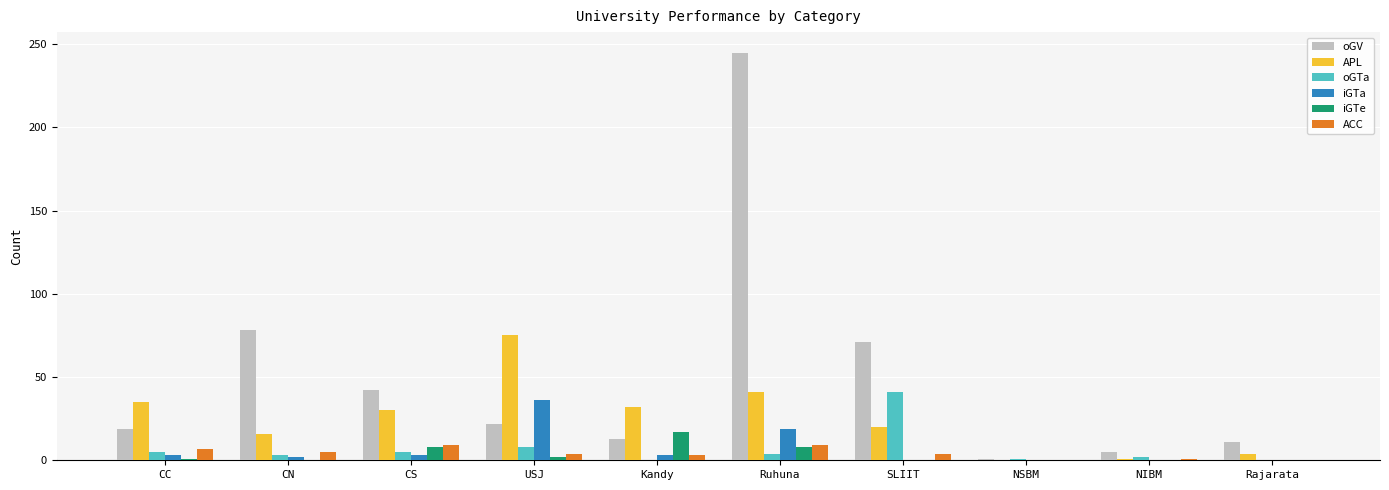

What is the greatest value displayed?

245